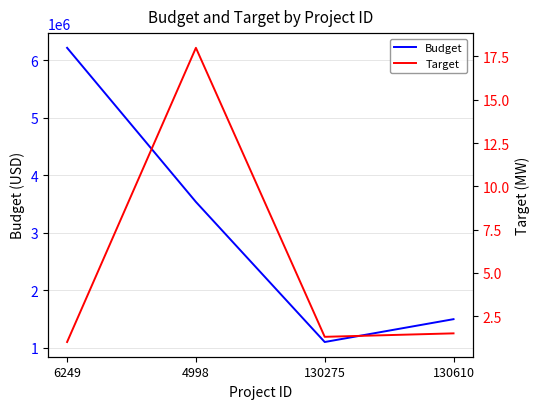

What position from the left is 4998?

2